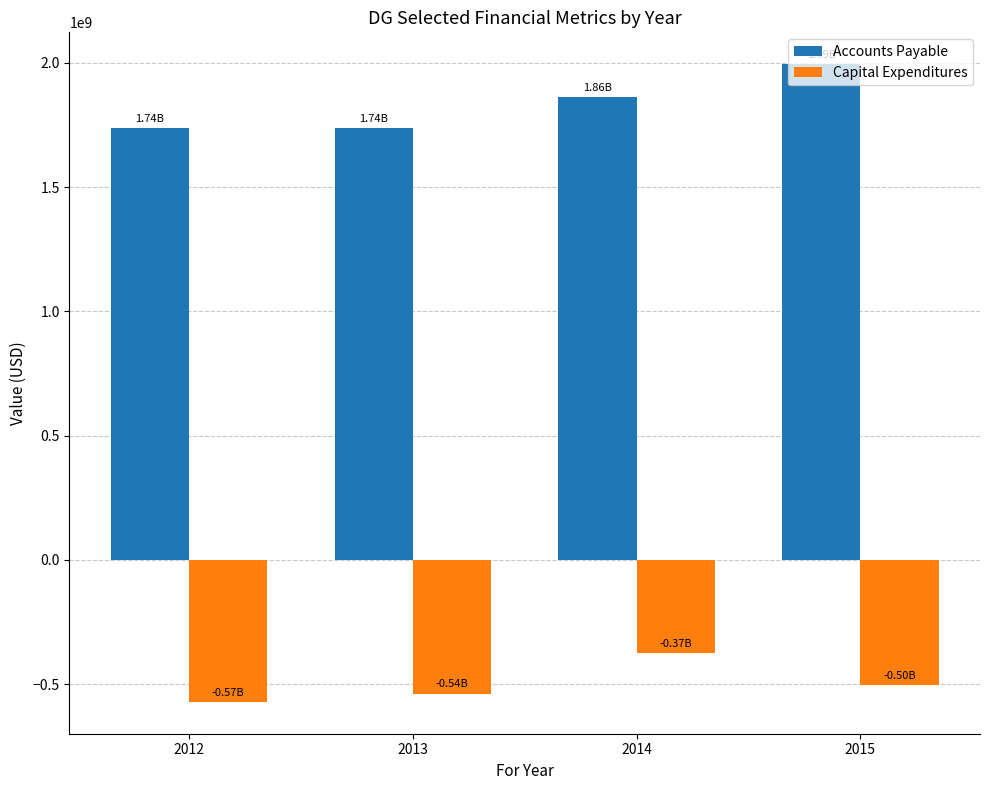

What is the value of the Accounts Payable bar at the 3rd from the left?

1861314000